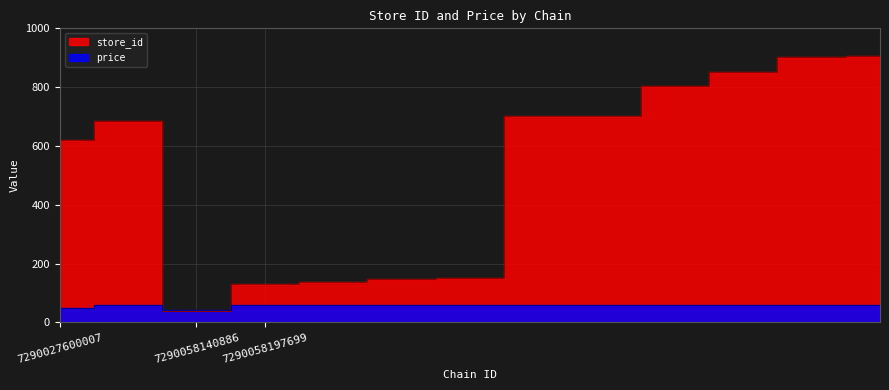

At which label does price reach its peak?

7290058197699